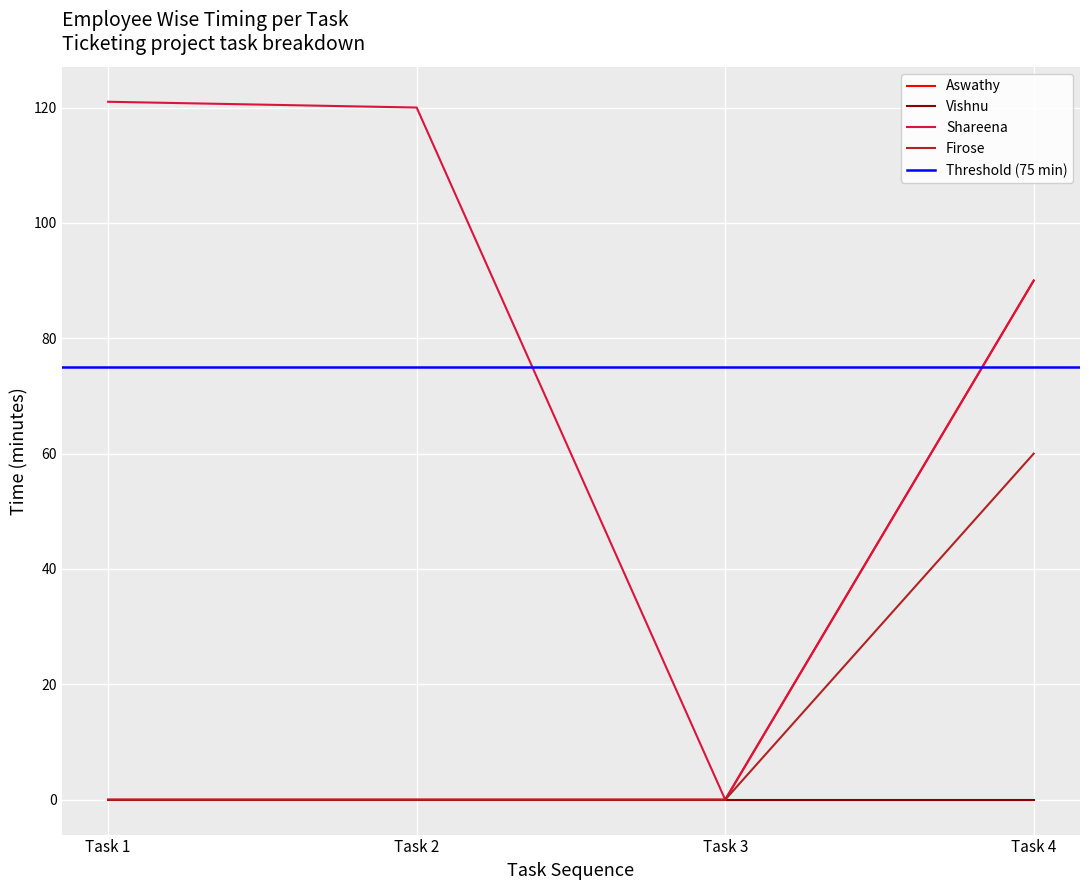

The Shareena series shows 90 at Task 4. True or false?

True